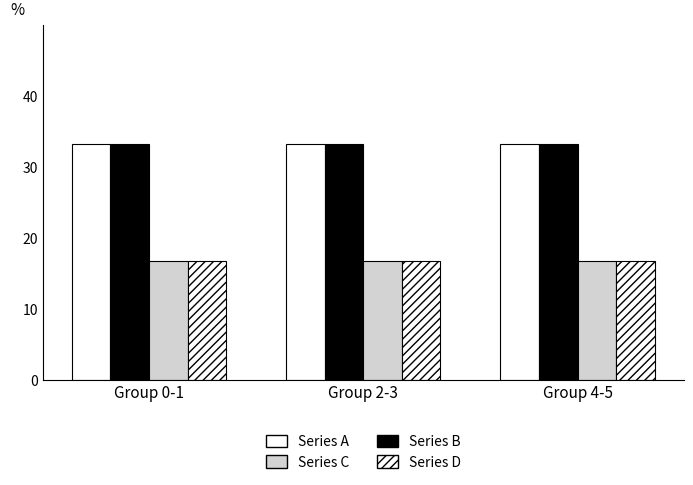

Which category has the highest value in the Series C series?

Group 0-1